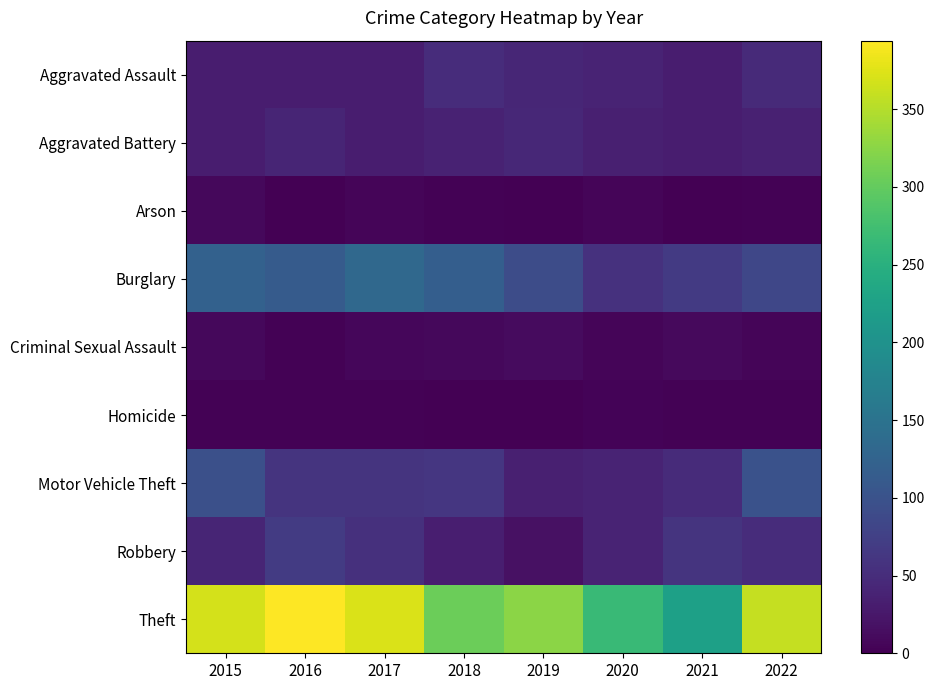

Rank the series by their maximum value, from lowest to highest.

Homicide, Arson, Criminal Sexual Assault, Aggravated Battery, Aggravated Assault, Robbery, Motor Vehicle Theft, Burglary, Theft